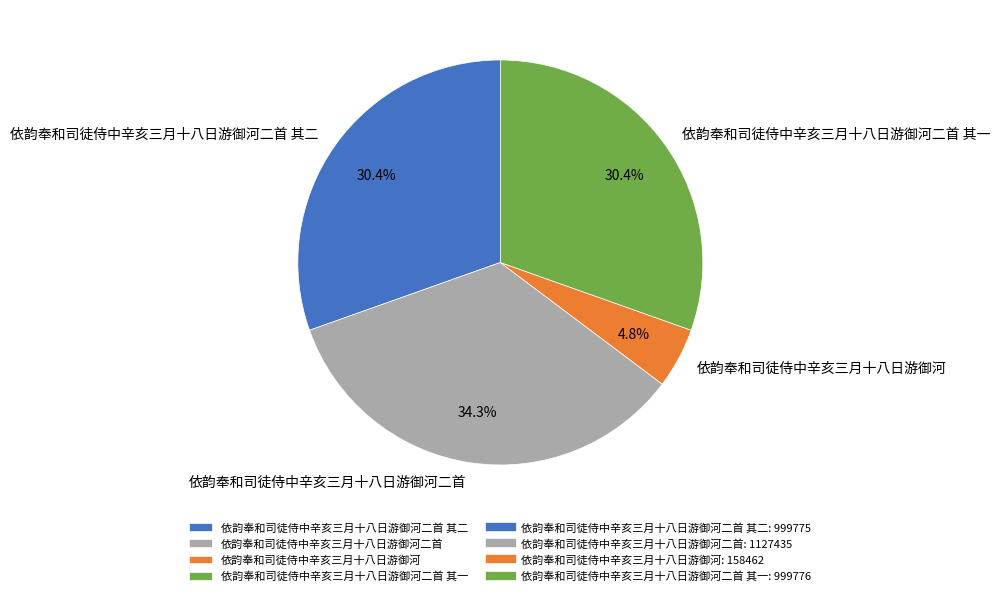

How many slices are in this pie chart?

4